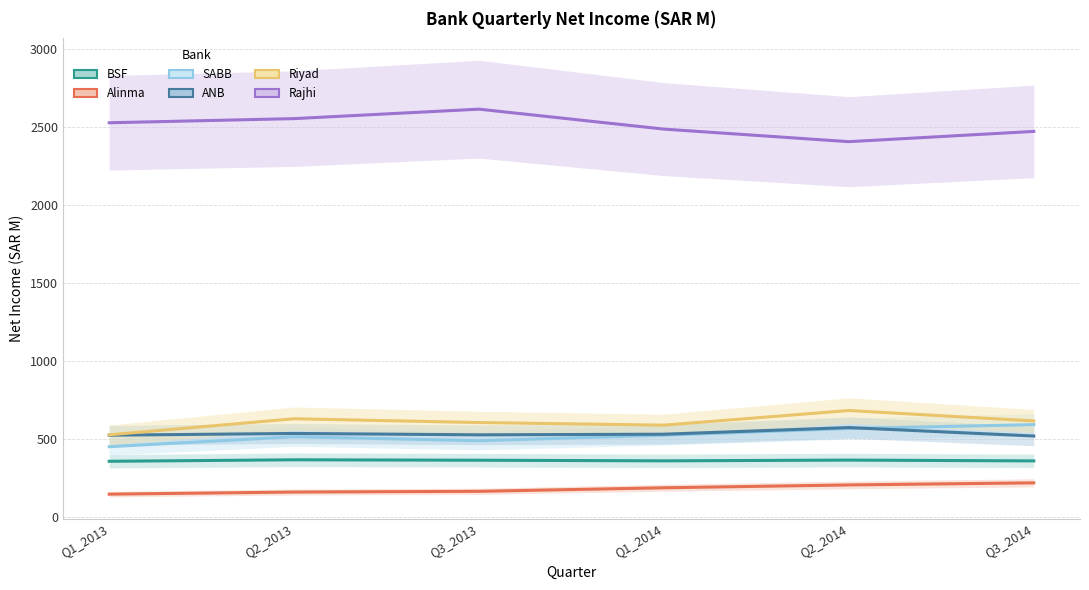

True or false: BSF and SABB intersect in this chart.

False